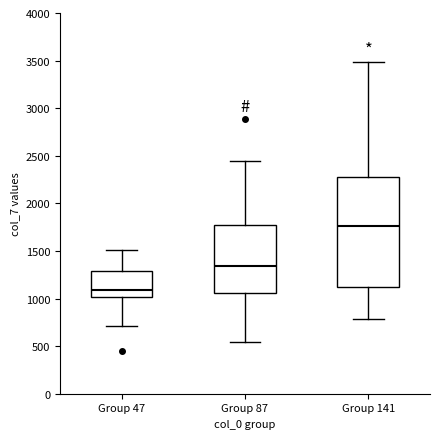

Reading left to right, read every box against the y-axis: the position of its median line, the range the box covers, and the ends of its whiskers. The values are not printed on the chart, so give them approximately, as read against the axis.

Group 47: median 1100, box 1000 to 1300, whiskers 700 to 1500
Group 87: median 1350, box 1050 to 1800, whiskers 550 to 2450
Group 141: median 1750, box 1100 to 2300, whiskers 800 to 3500